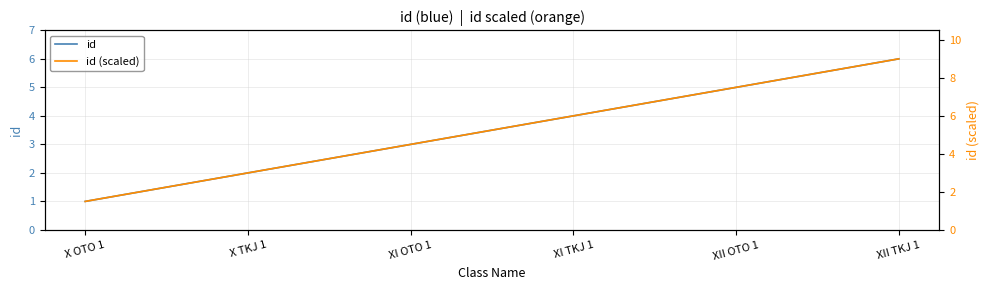

Which category has the lowest value in the id series?

X OTO 1